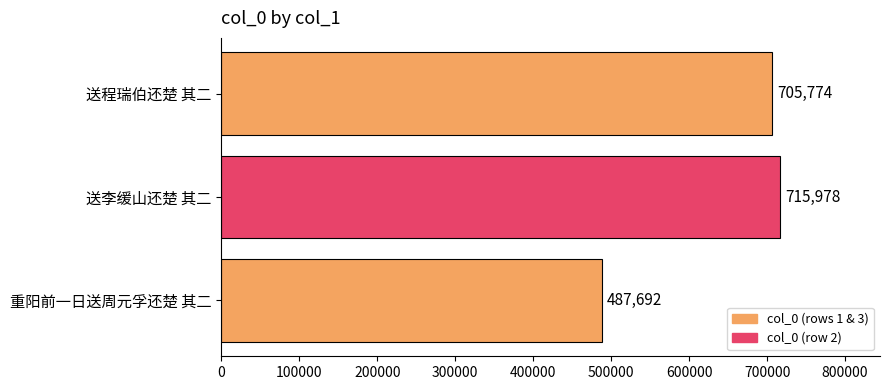

What is the ratio of the value at 送程瑞伯还楚 其二 to the value at 重阳前一日送周元孚还楚 其二?

1.4